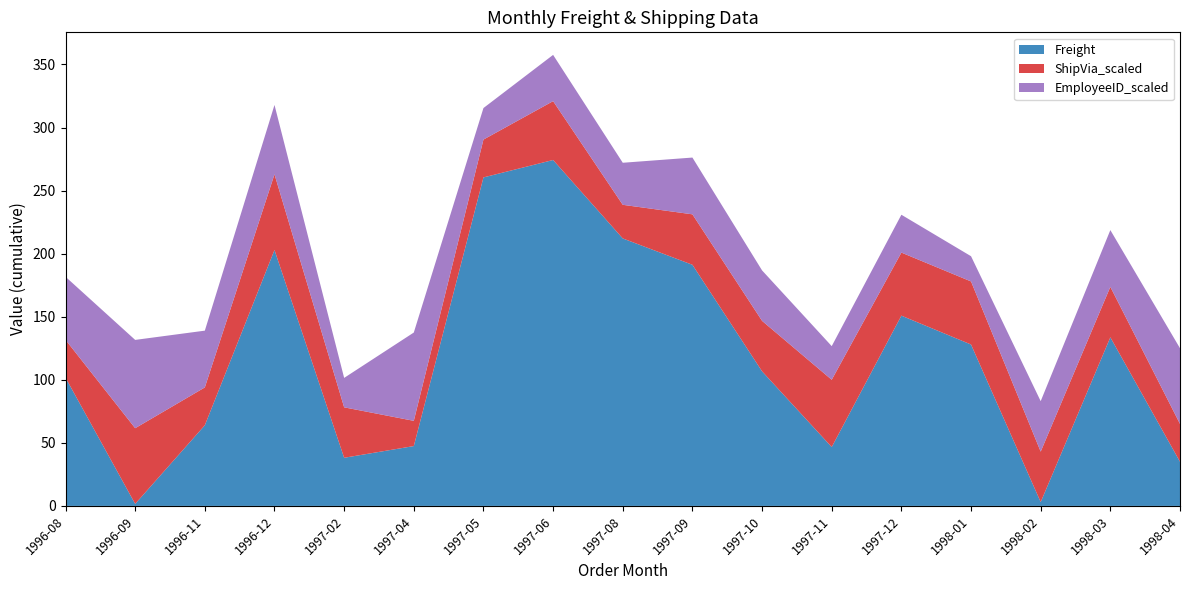

At which category is the sum across all series the highest?

1997-06